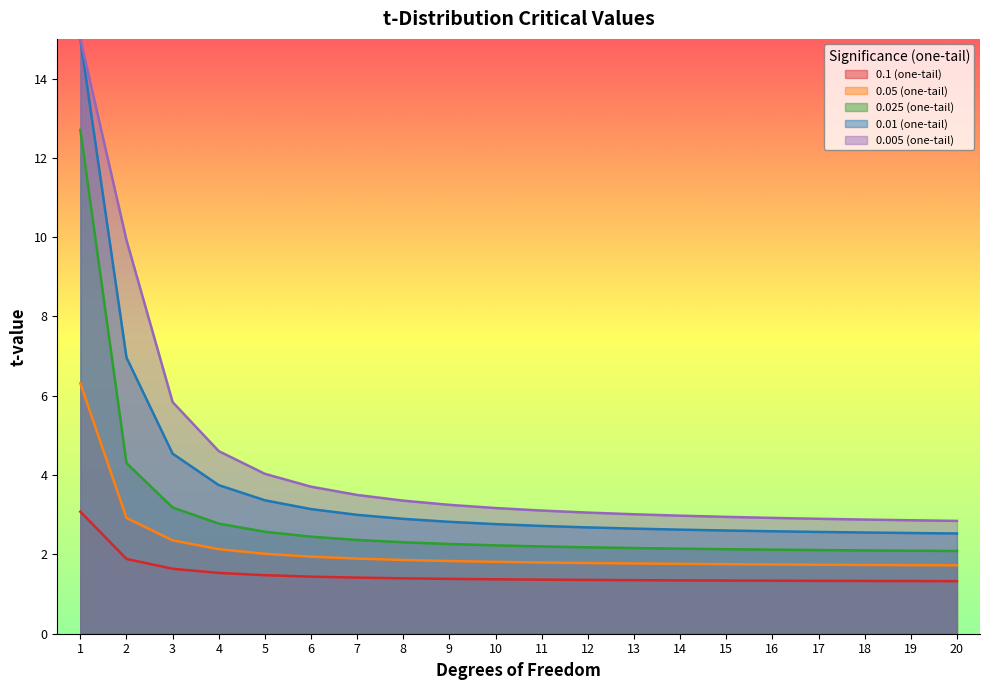

What is the value of the 0.1 (one-tail) point at the 8th from the left?

1.4